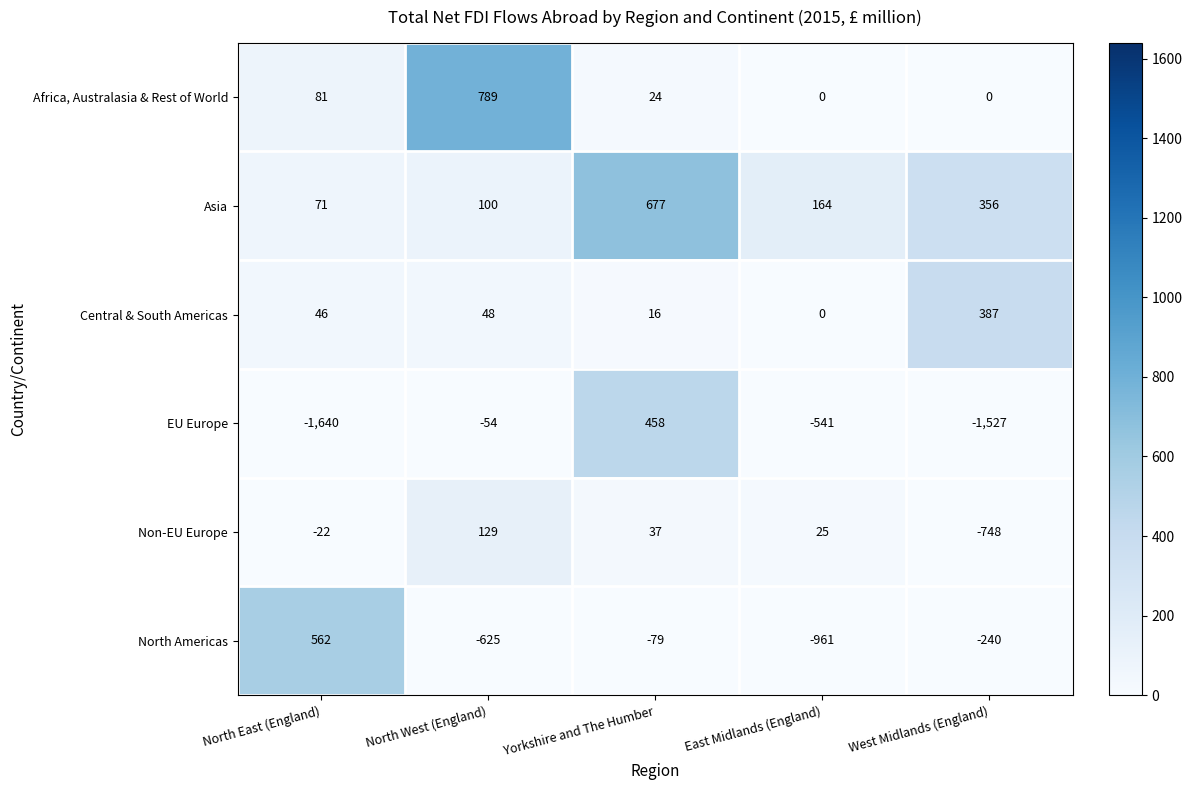

Is it true that Africa, Australasia & Rest of World equals 0 at West Midlands (England)?

True